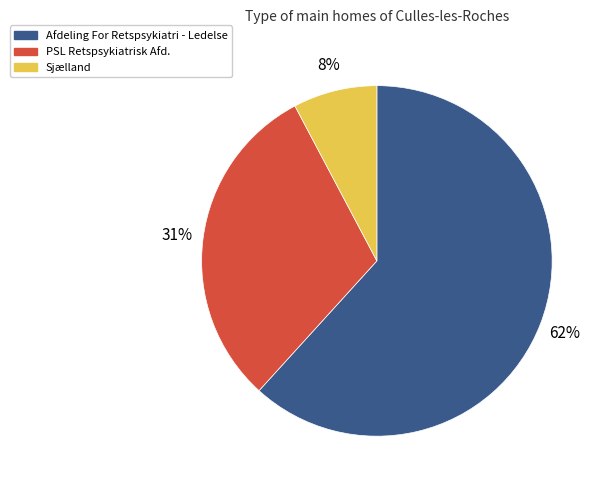

To the nearest percent, what is the average slice percentage?

33%